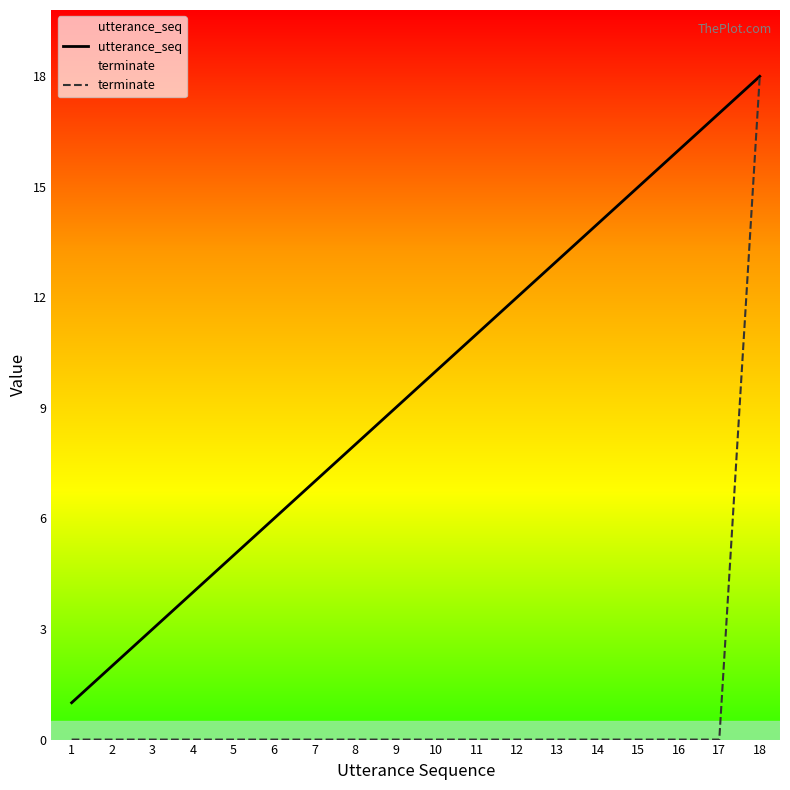

True or false: utterance_seq and terminate cross at least once.

False